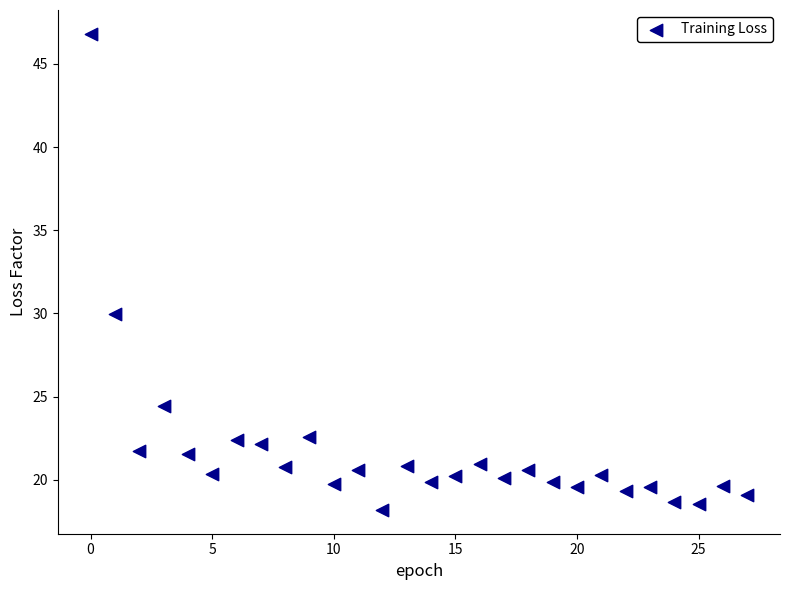

What is the range of Y values (max minus min)?

28.6